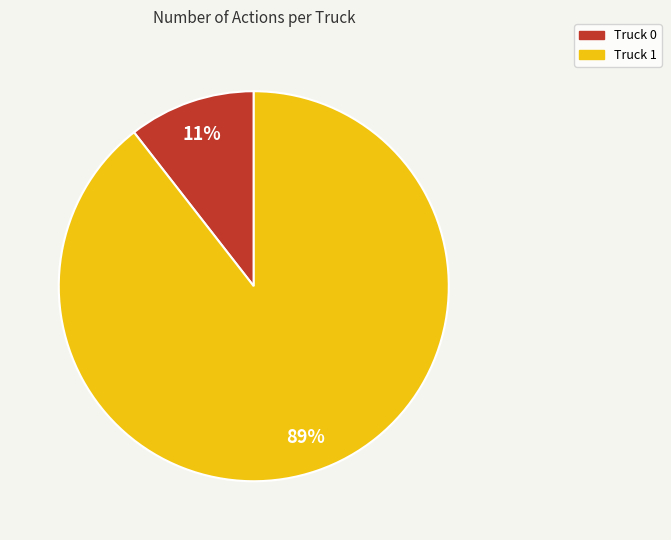

Is the sum of Truck 1 and Truck 0 greater than half?

Yes